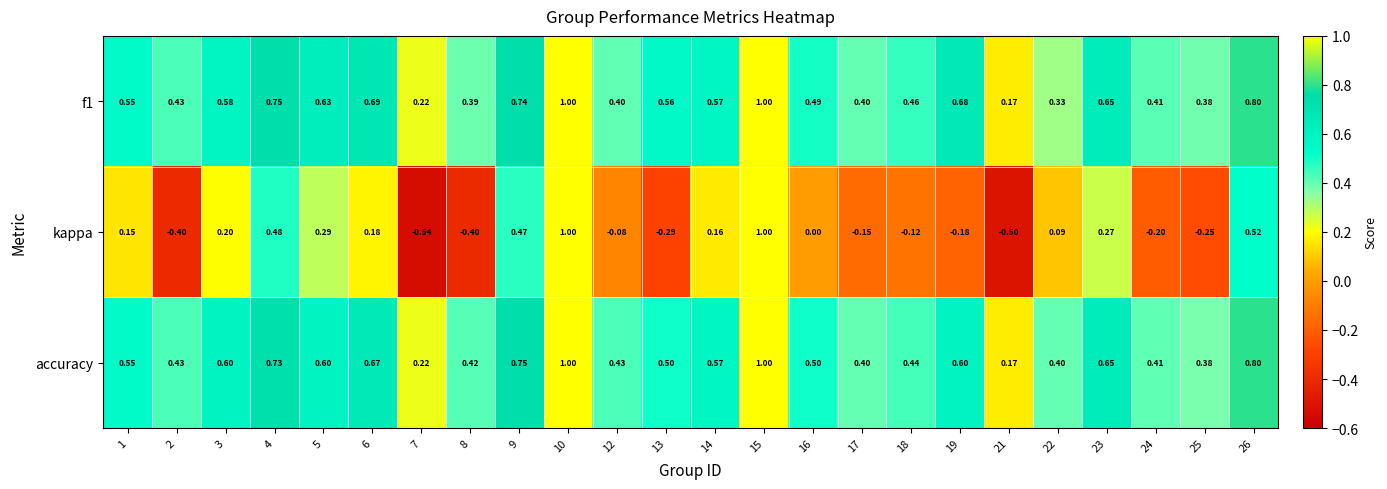

How many series are shown in this chart?

3